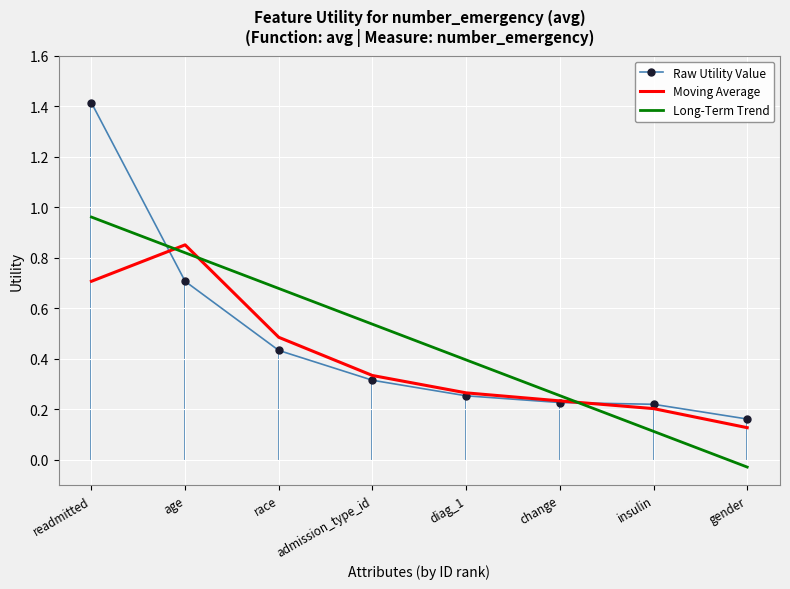

List the series in order of their peak value, lowest first.

Moving Average, Long-Term Trend, Raw Utility Value